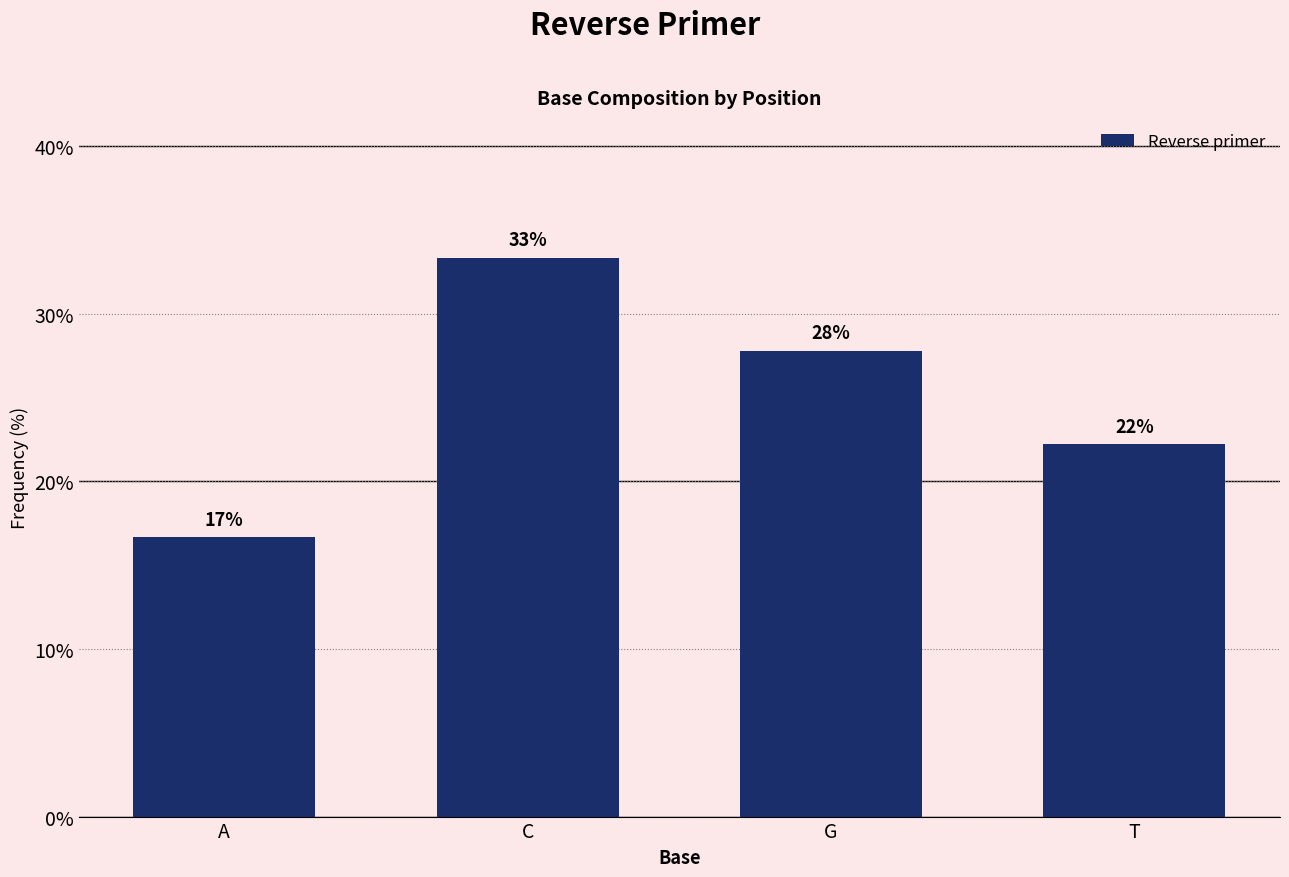

How many bars are there in total?

4